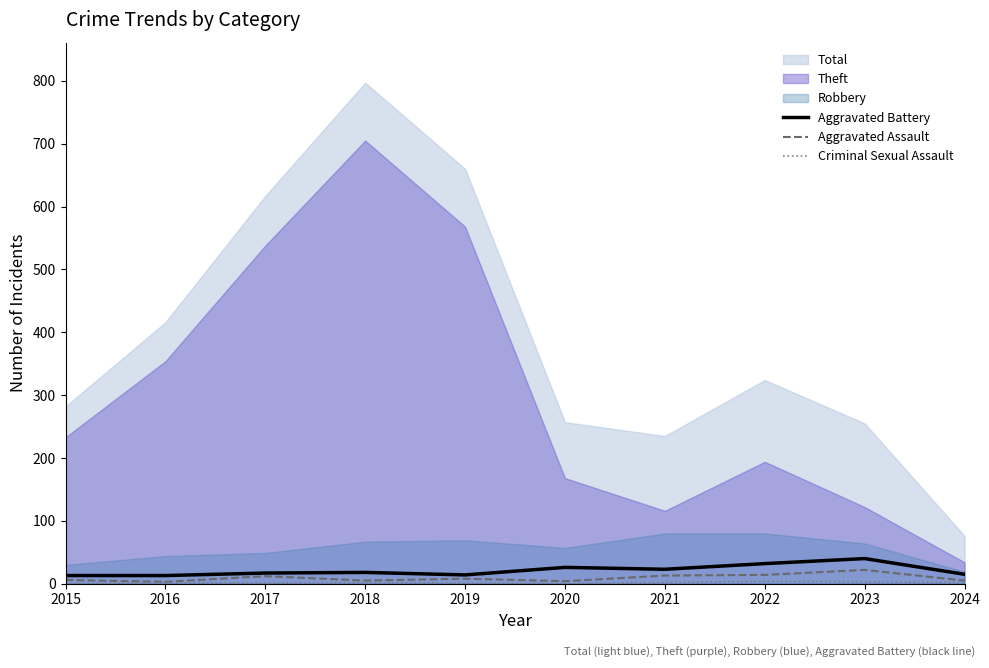

True or false: Aggravated Assault has a value of 14 at 2022.

True